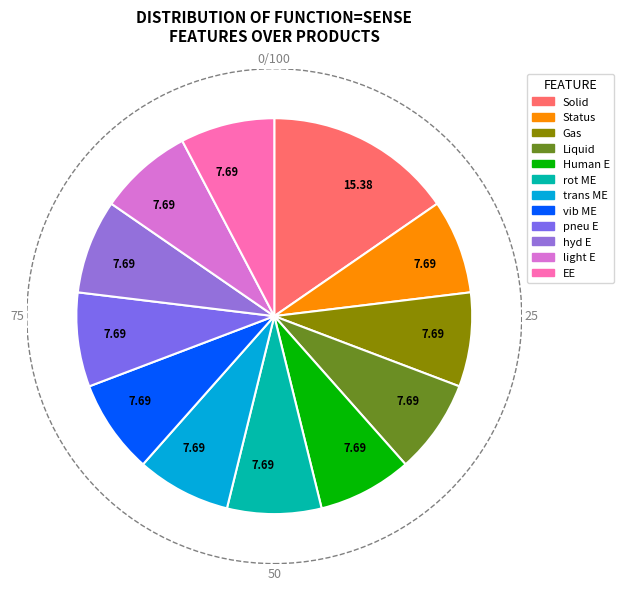

How many slices are in this pie chart?

12